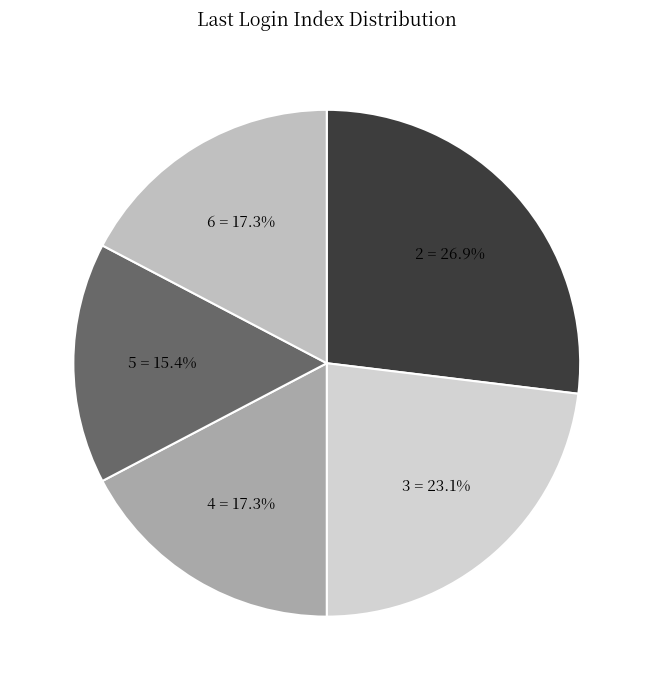

Which slice is the smallest?

5